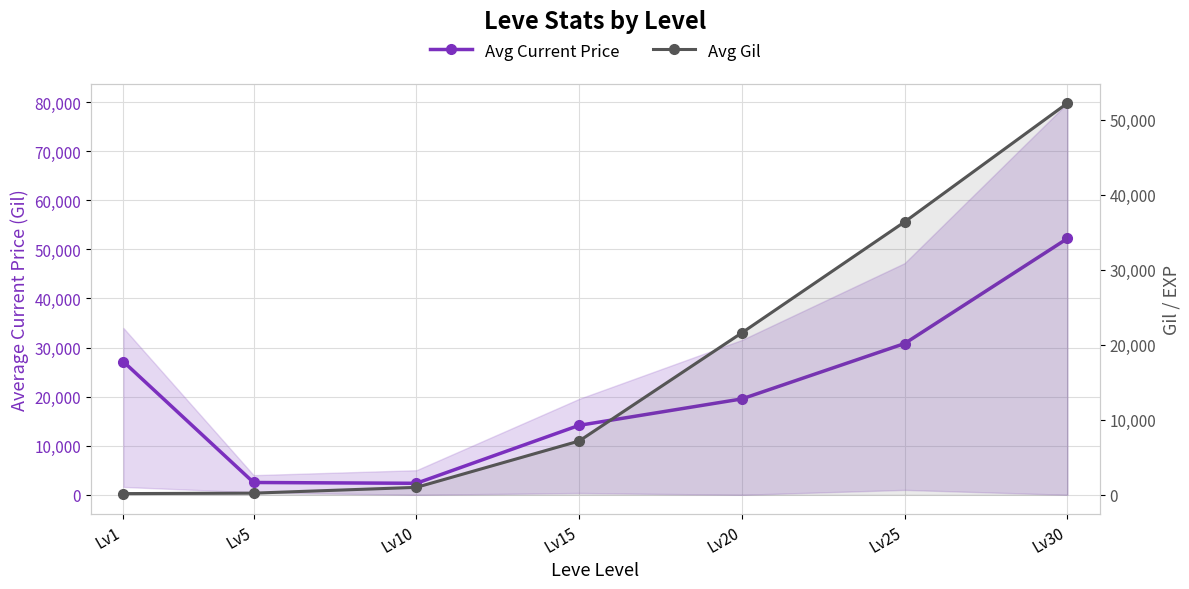

Which series has the largest total across all categories?

Avg Current Price